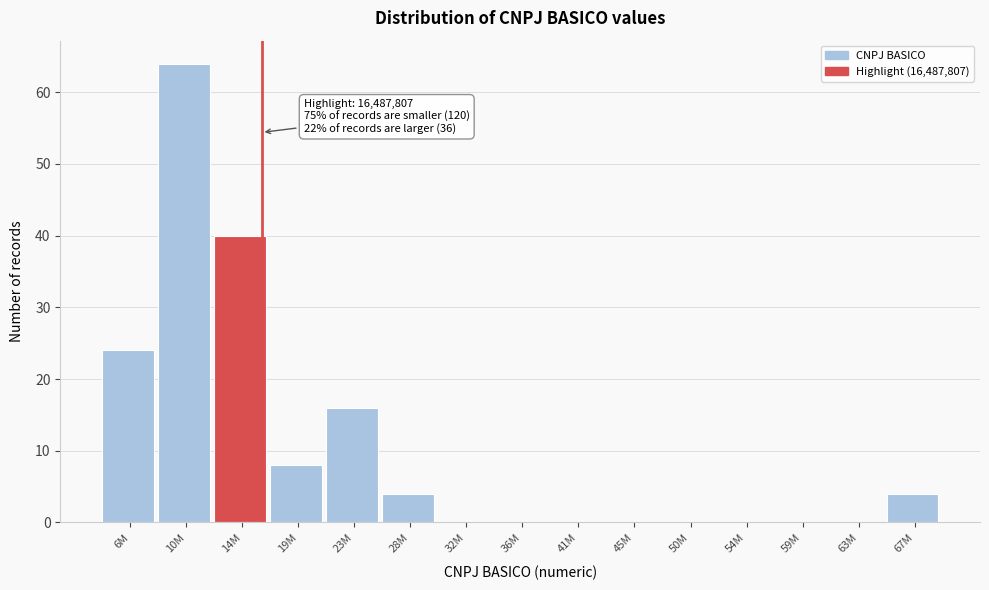

Reading right to left, list all the values displayed in this chart.

67M=4	63M=0	59M=0	54M=0	50M=0	45M=0	41M=0	36M=0	32M=0	28M=4	23M=16	19M=8	14M=40	10M=64	6M=24